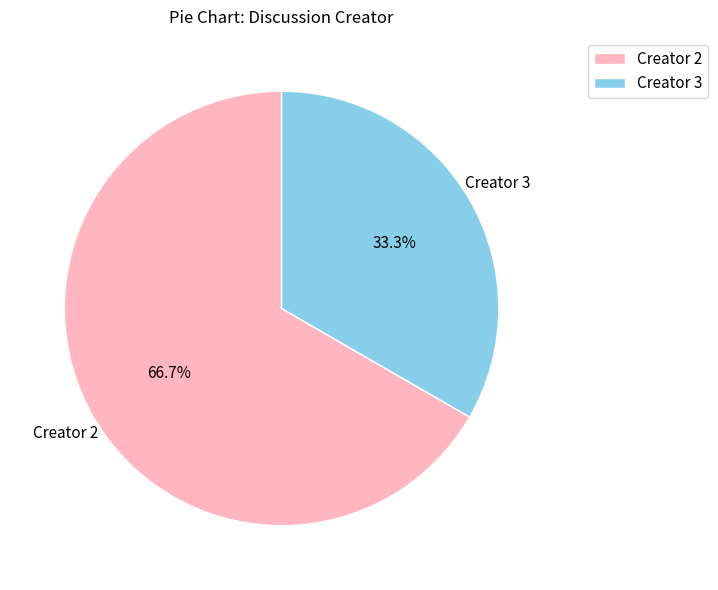

To the nearest percent, what is the average slice percentage?

50%